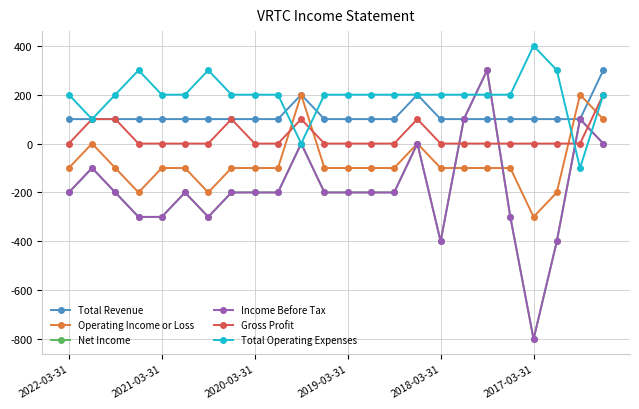

True or false: Total Revenue has more than 0 interior local peaks.

True